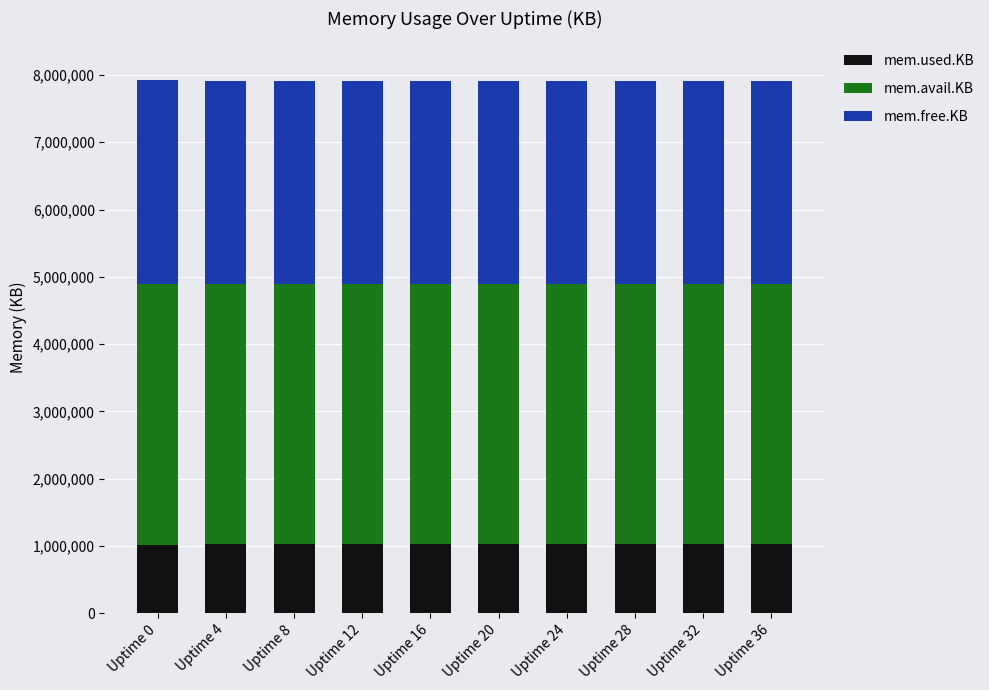

Count the number of categories in the chart.

10